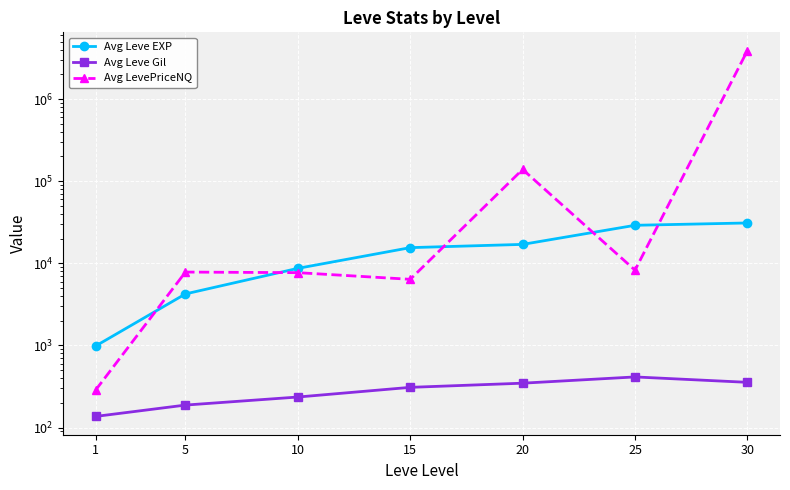

Rank the categories by Avg LevePriceNQ value from highest to lowest.

30, 20, 25, 5, 10, 15, 1